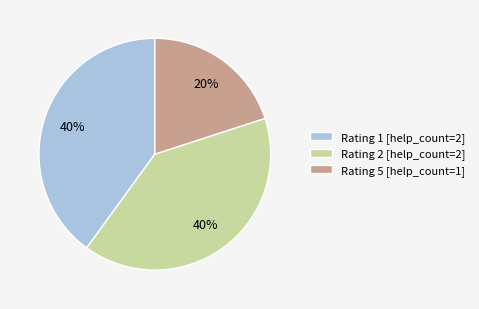

The Rating 2 [help_count=2] slice represents 50% of the pie. True or false?

False